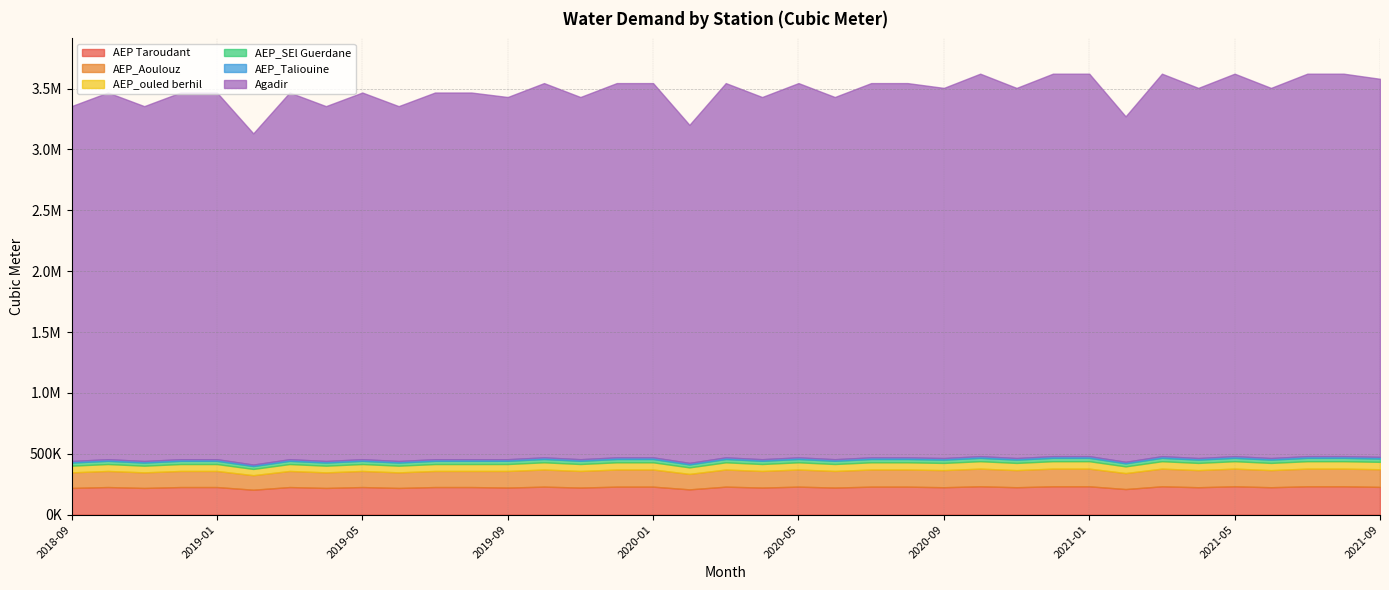

Rank the categories by AEP Taroudant value from highest to lowest.

2020-10, 2020-12, 2021-01, 2021-03, 2021-05, 2021-07, 2021-08, 2019-10, 2019-12, 2020-01, 2020-03, 2020-05, 2020-07, 2020-08, 2021-09, 2018-10, 2018-12, 2019-01, 2019-03, 2019-05, 2019-07, 2019-08, 2020-09, 2020-11, 2021-04, 2021-06, 2019-09, 2019-11, 2020-04, 2020-06, 2018-09, 2018-11, 2019-04, 2019-06, 2021-02, 2020-02, 2019-02